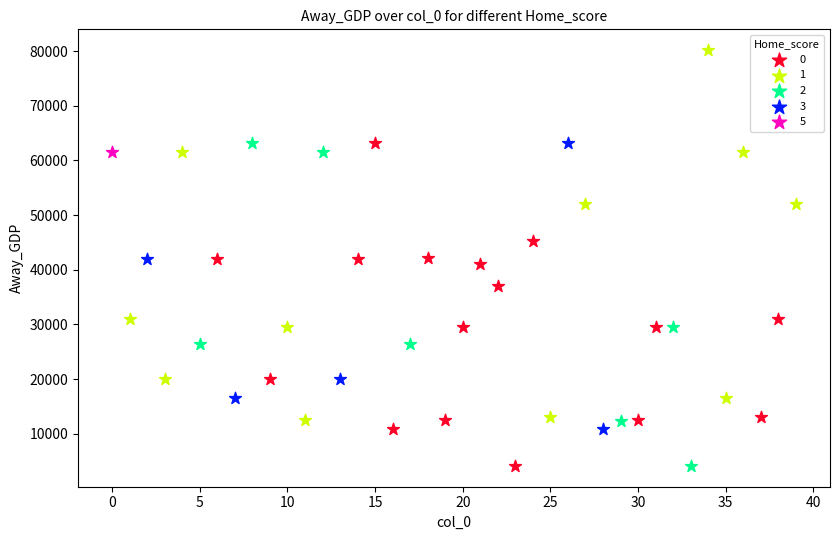

What are all the series names shown in the legend?

0, 1, 2, 3, 5